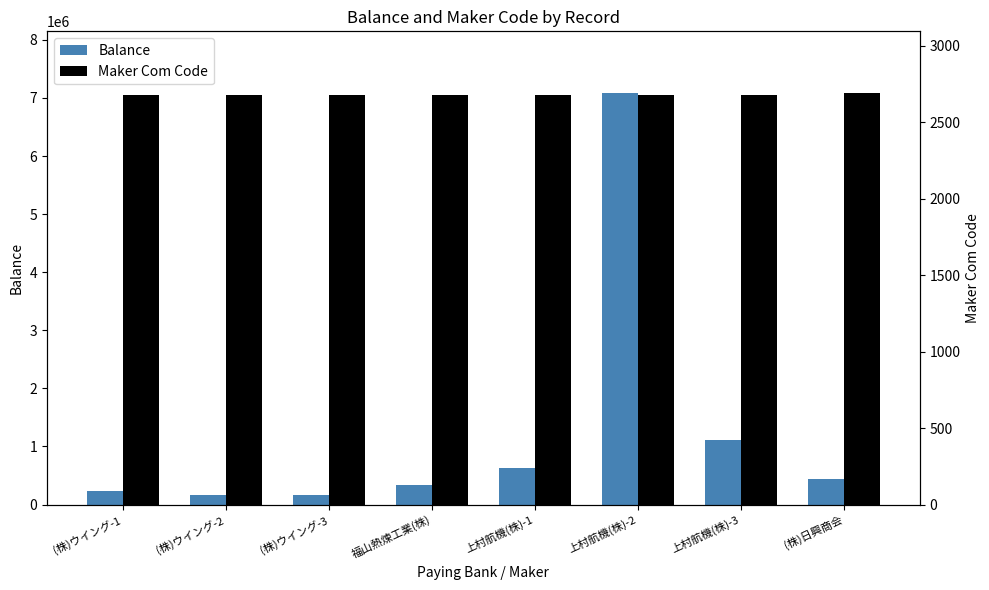

Which series has the largest total across all categories?

Balance